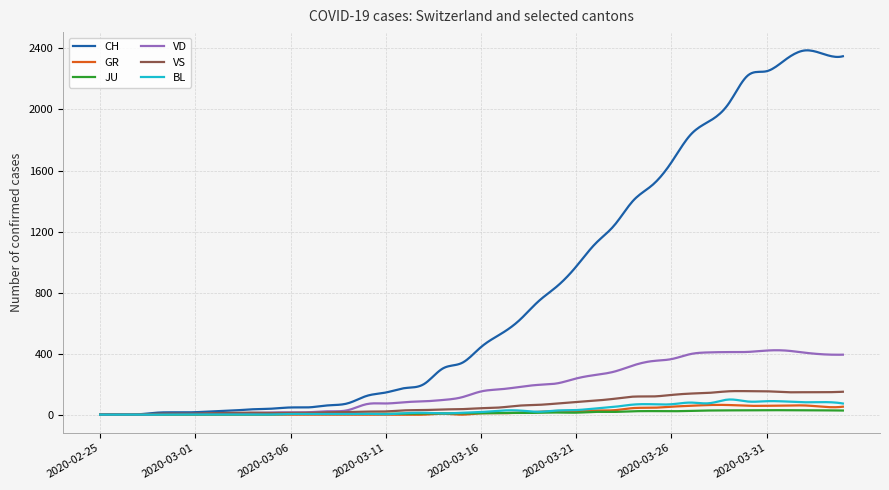

Which series has the largest total across all categories?

CH